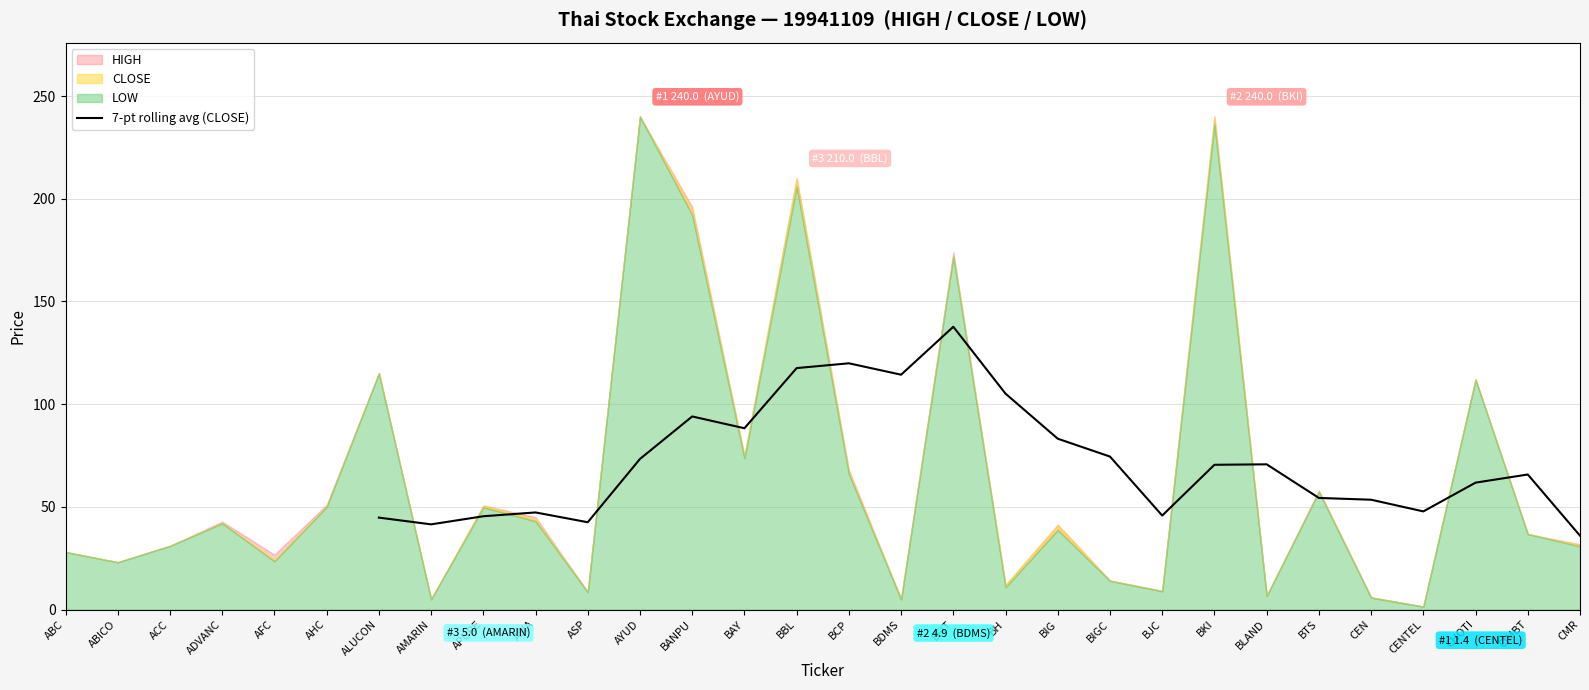

At which label does 7-pt rolling avg (CLOSE) reach its minimum?

CMR